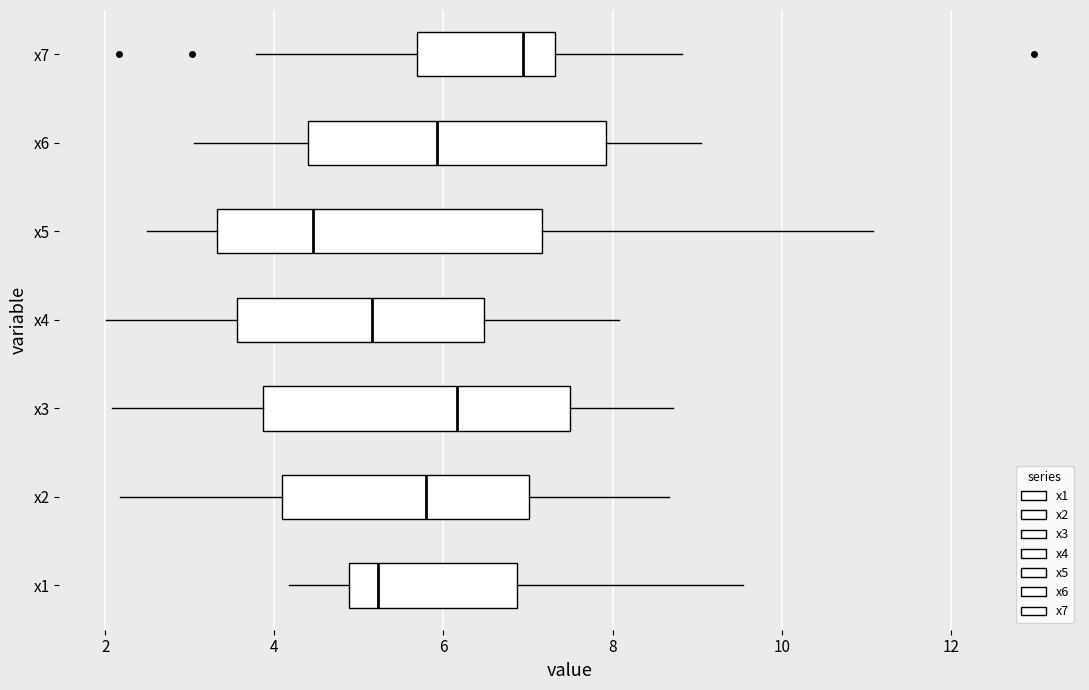

Reading bottom to top, transcribe this box plot: for each box, give where its median line is, the range the box spans, and where its two whiskers end, as read against the x-axis. The values are not printed on the chart, so give them approximately, as read against the axis.

x1: median 5.2, box 4.8 to 6.8, whiskers 4.2 to 9.6
x2: median 5.8, box 4.0 to 7.0, whiskers 2.2 to 8.6
x3: median 6.2, box 3.8 to 7.4, whiskers 2.0 to 8.8
x4: median 5.2, box 3.6 to 6.4, whiskers 2.0 to 8.0
x5: median 4.4, box 3.4 to 7.2, whiskers 2.4 to 11.0
x6: median 6.0, box 4.4 to 8.0, whiskers 3.0 to 9.0
x7: median 7.0, box 5.6 to 7.4, whiskers 3.8 to 8.8